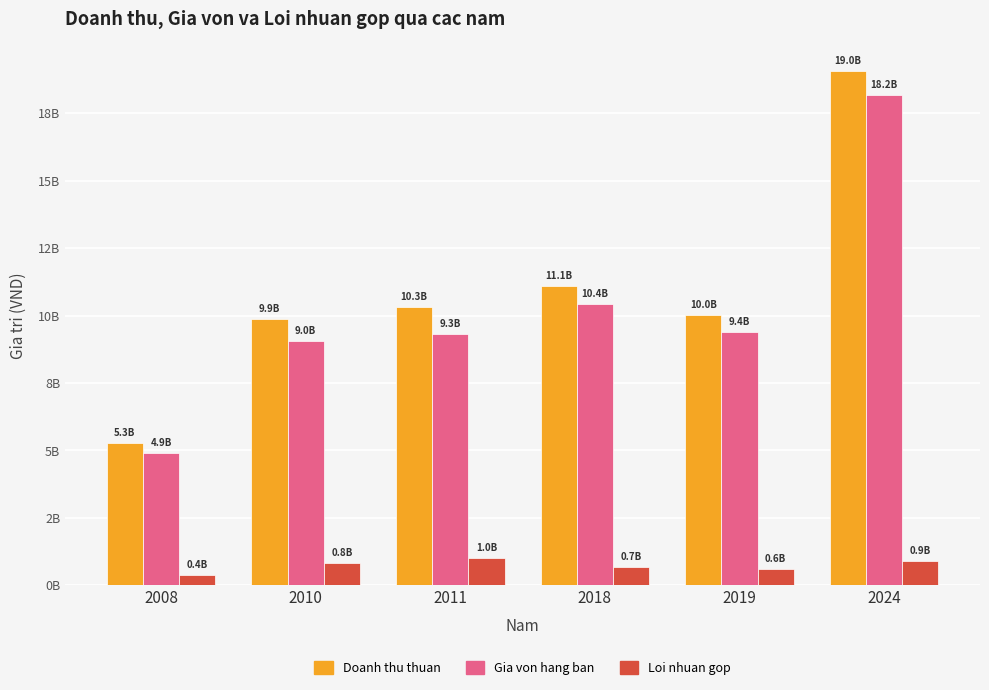

What is the total value across all series at 2008?

10572765716